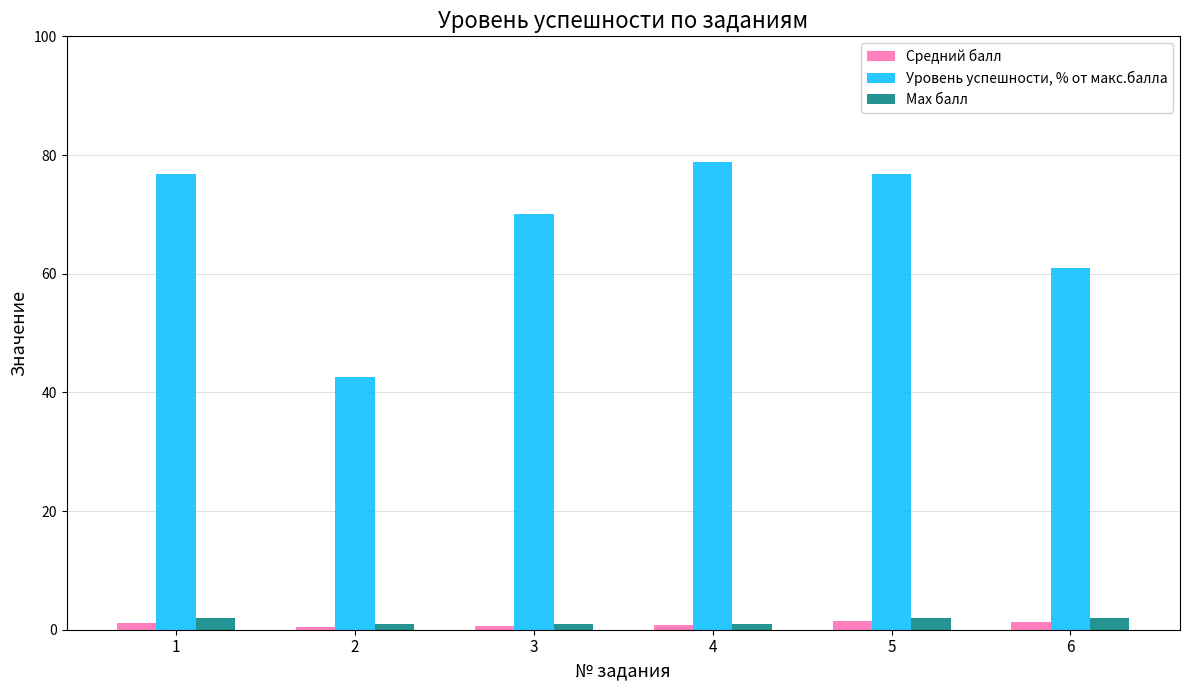

Which series has the widest spread of values?

Уровень успешности, % от макс.балла